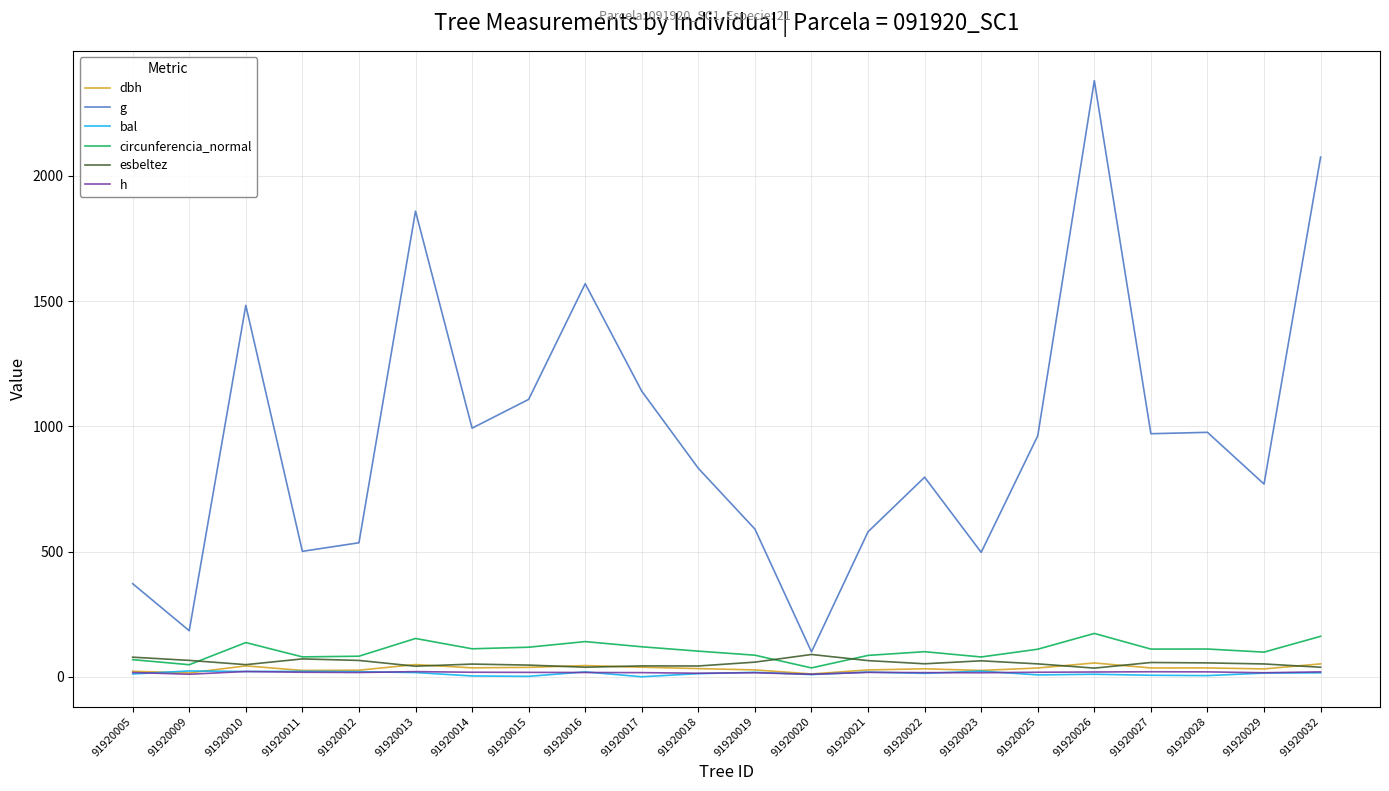

After their last crossing, which series has the higher values: esbeltez or dbh?

dbh